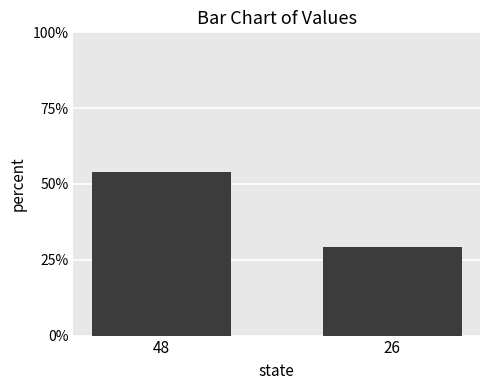

Is it true that the value at 48 is 0.3?

False